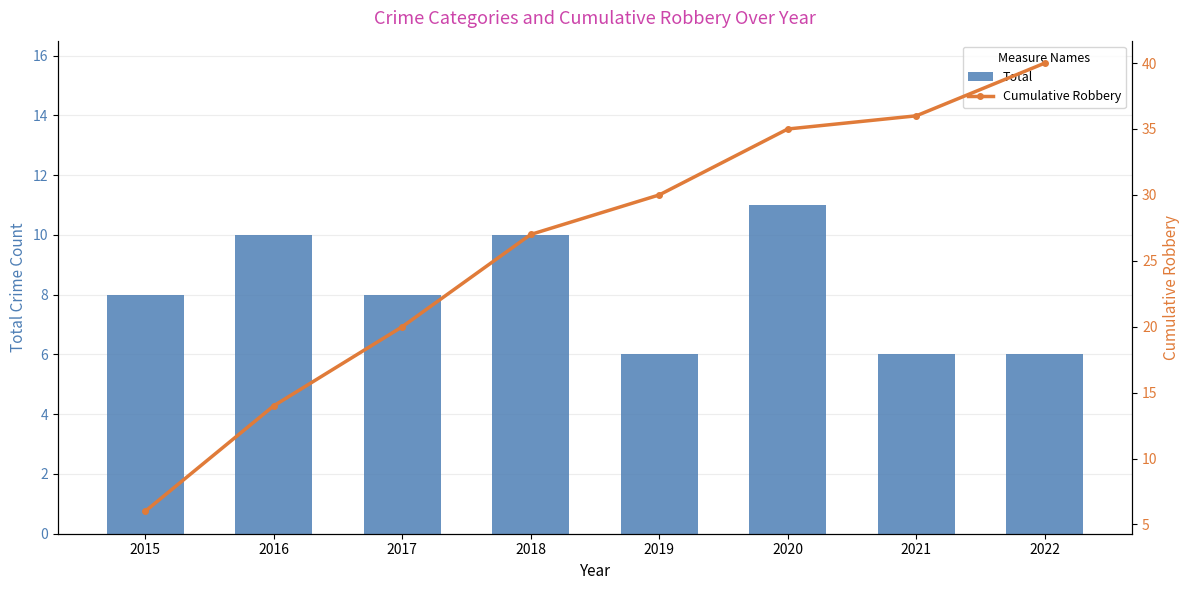

What is the difference between the maximum and second lowest values in the Cumulative Robbery series?

26